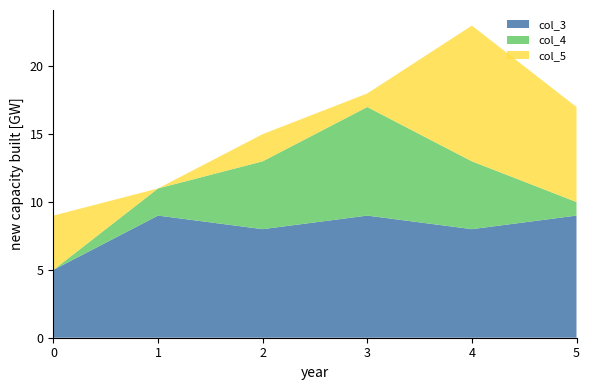

Reading left to right, what are all the values shown in this chart?

col_3: 0=5	1=9	2=8	3=9	4=8	5=9
col_4: 0=0	1=2	2=5	3=8	4=5	5=1
col_5: 0=4	1=0	2=2	3=1	4=10	5=7